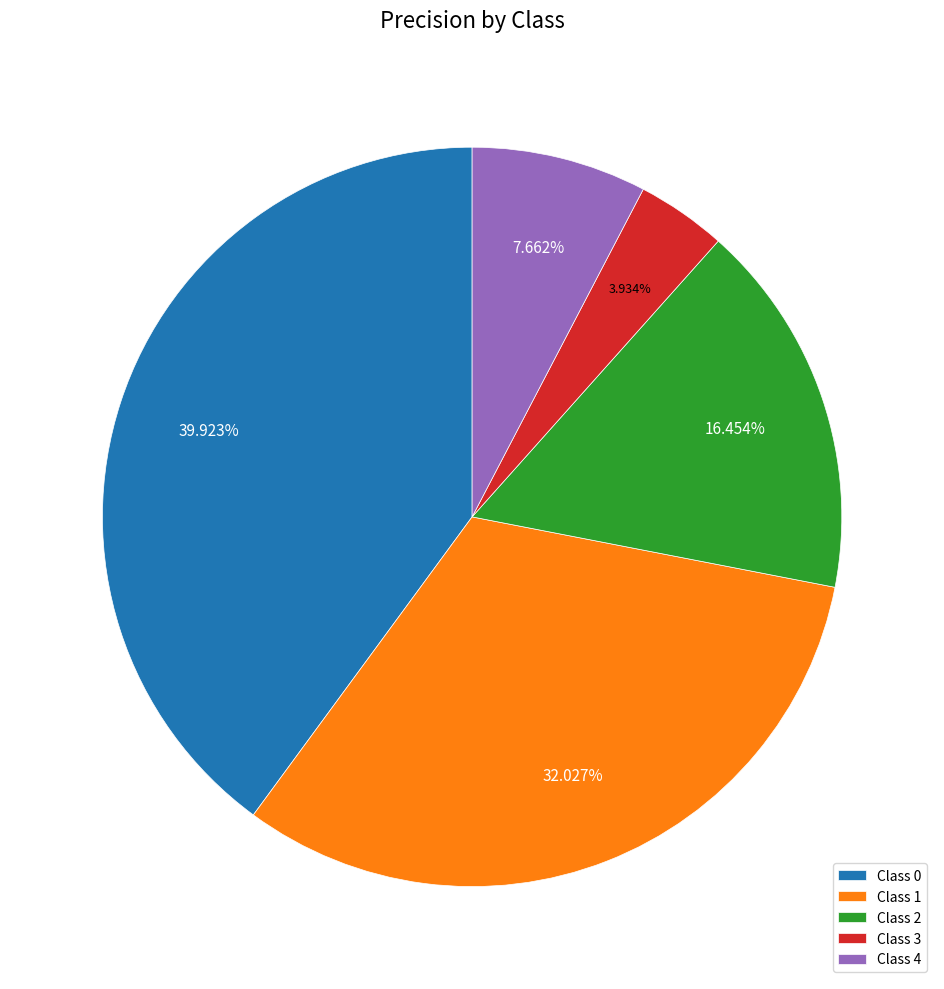

How many slices are in this pie chart?

5